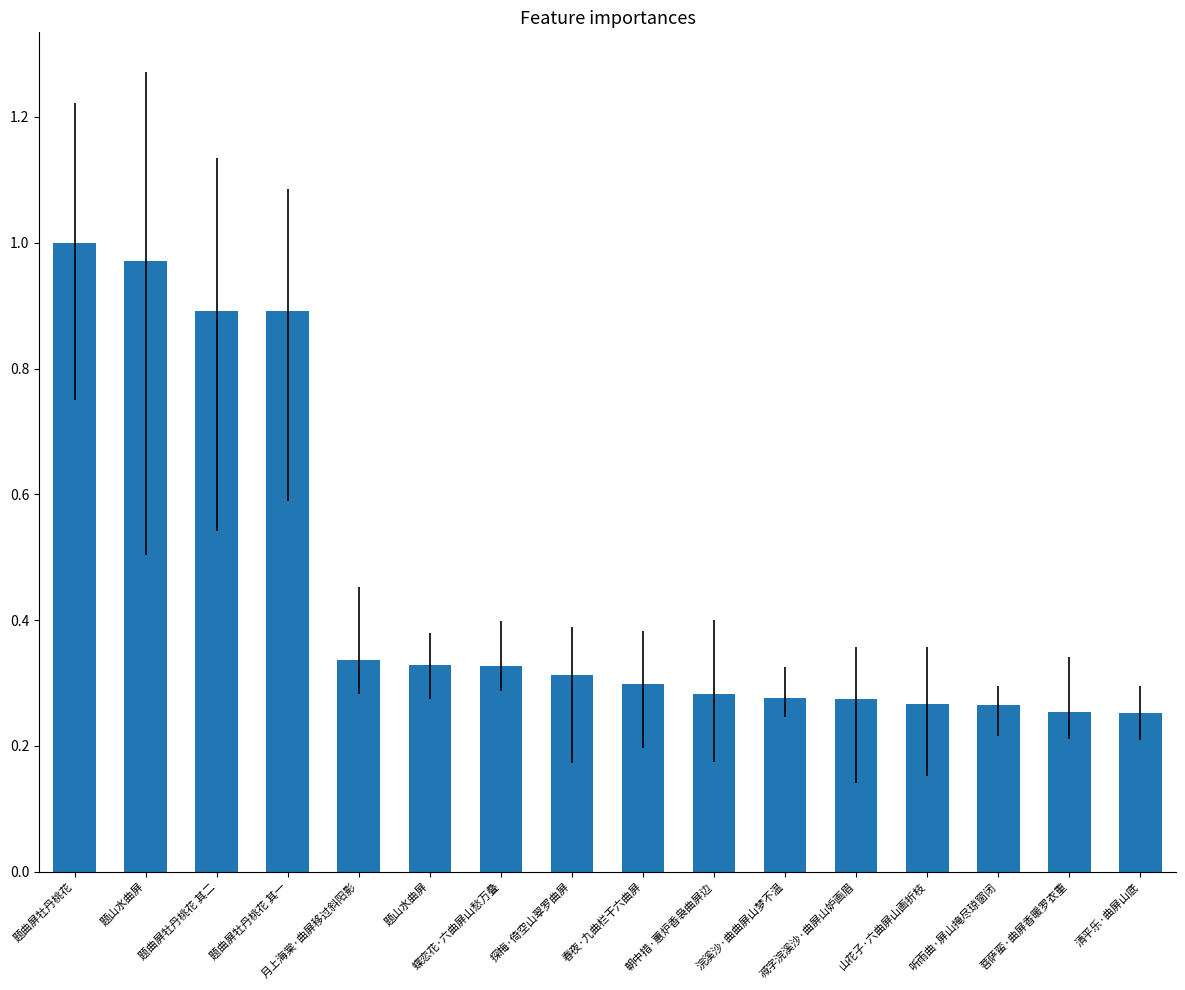

List the labels in order of value, smallest first.

清平乐·曲屏山底, 菩萨蛮·曲屏香暖罗衣重, 听雨曲·屏山掩尽琼窗闭, 山花子·六曲屏山画折枝, 减字浣溪沙·曲屏山妒画眉, 浣溪沙·曲曲屏山梦不温, 朝中措·蕙炉香袅曲屏边, 春夜·九曲栏干六曲屏, 探梅·倚空山翠罗曲屏, 蝶恋花·六曲屏山愁万叠, 题山水曲屏, 月上海棠·曲屏移过斜阳影, 题曲屏牡丹桃花 其一, 题曲屏牡丹桃花 其二, 题山水曲屏, 题曲屏牡丹桃花